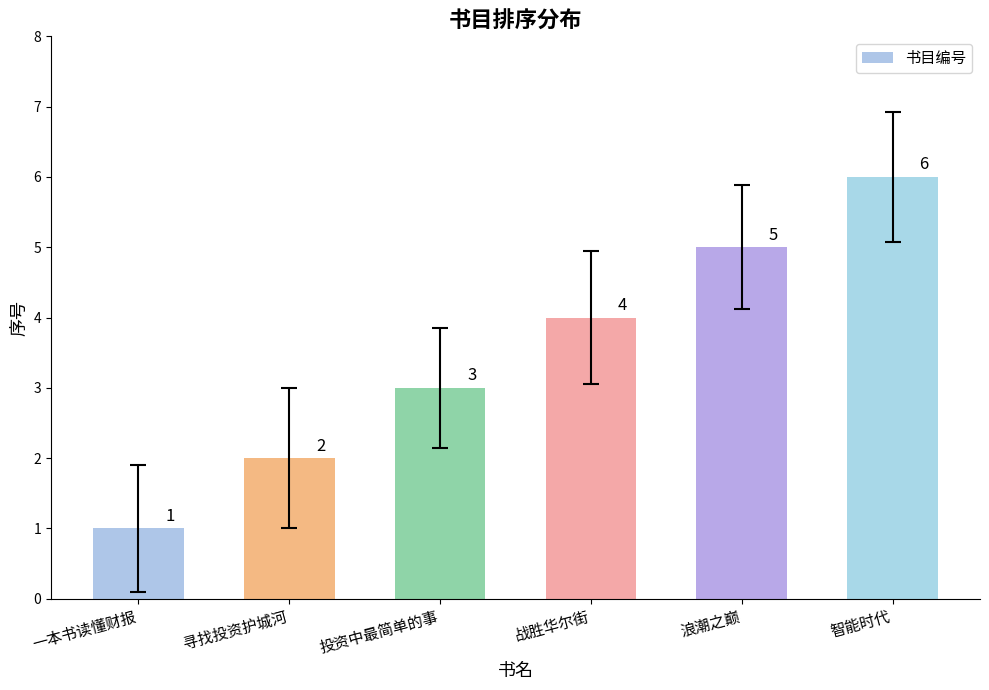

True or false: the data shows 1 at 投资中最简单的事.

False